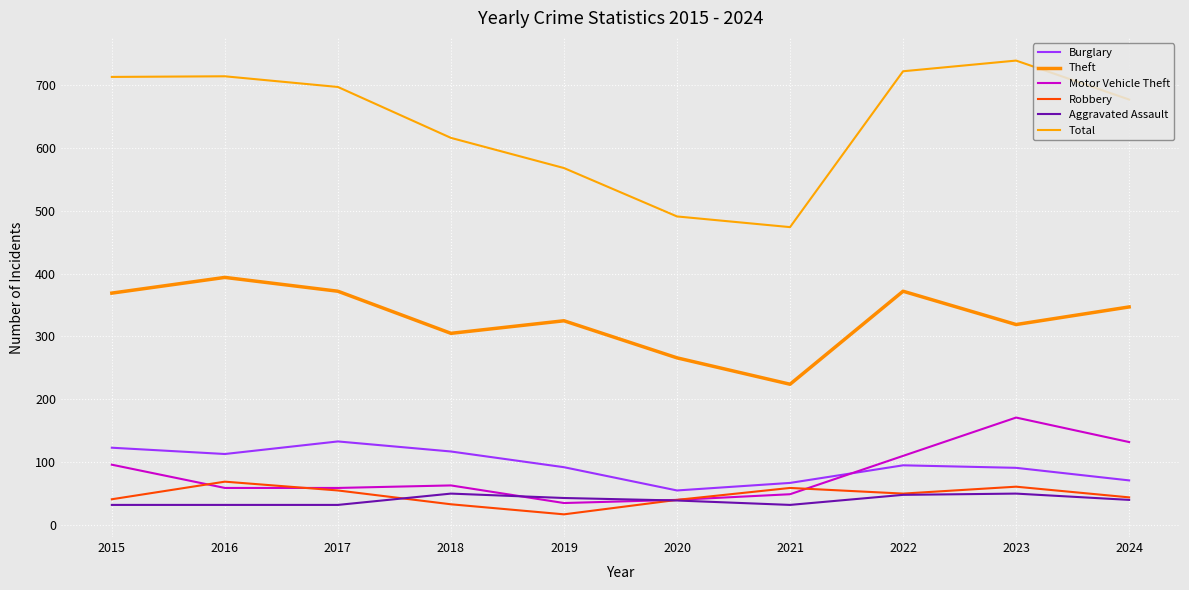

True or false: Total and Motor Vehicle Theft intersect in this chart.

False